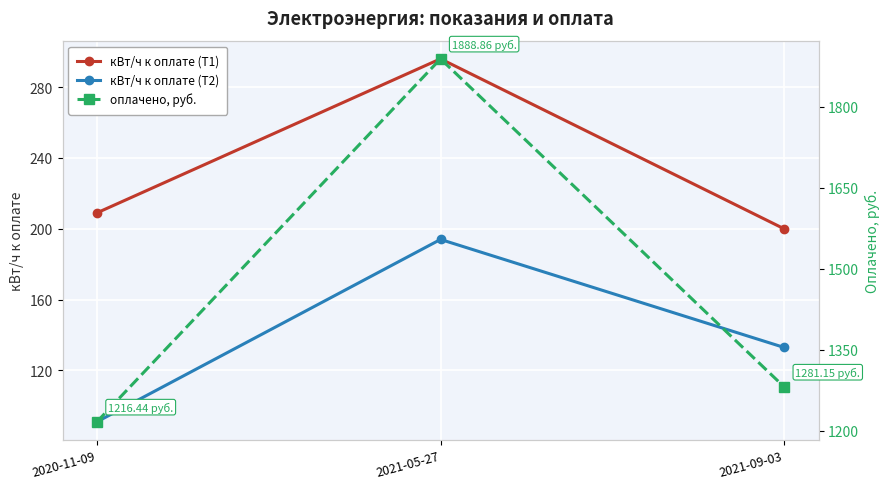

At which label is кВт/ч к оплате (Т1) closest to 248?

2020-11-09